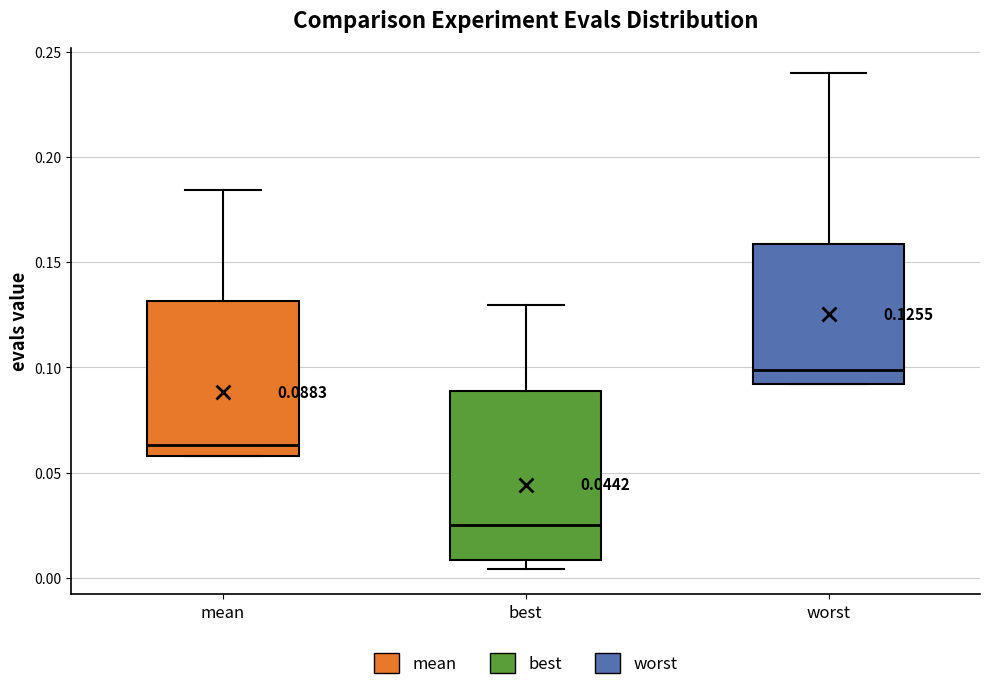

Which box's median line is the lowest?

best